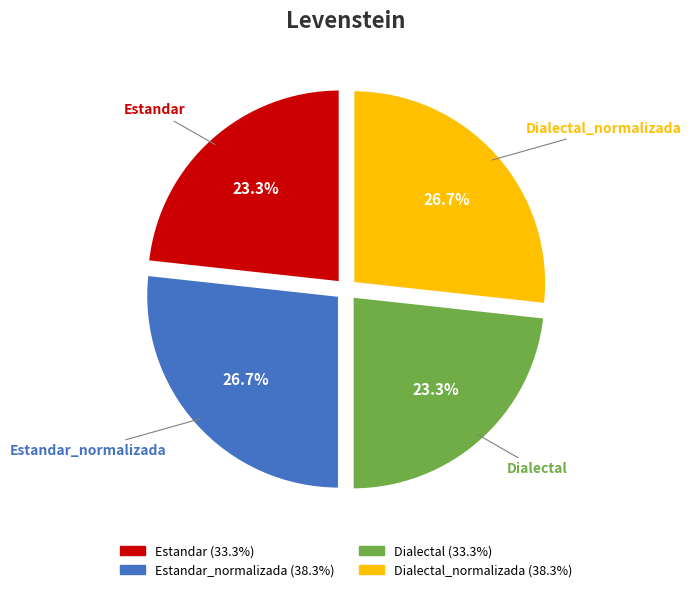

Is there any slice that represents more than half of the pie?

No